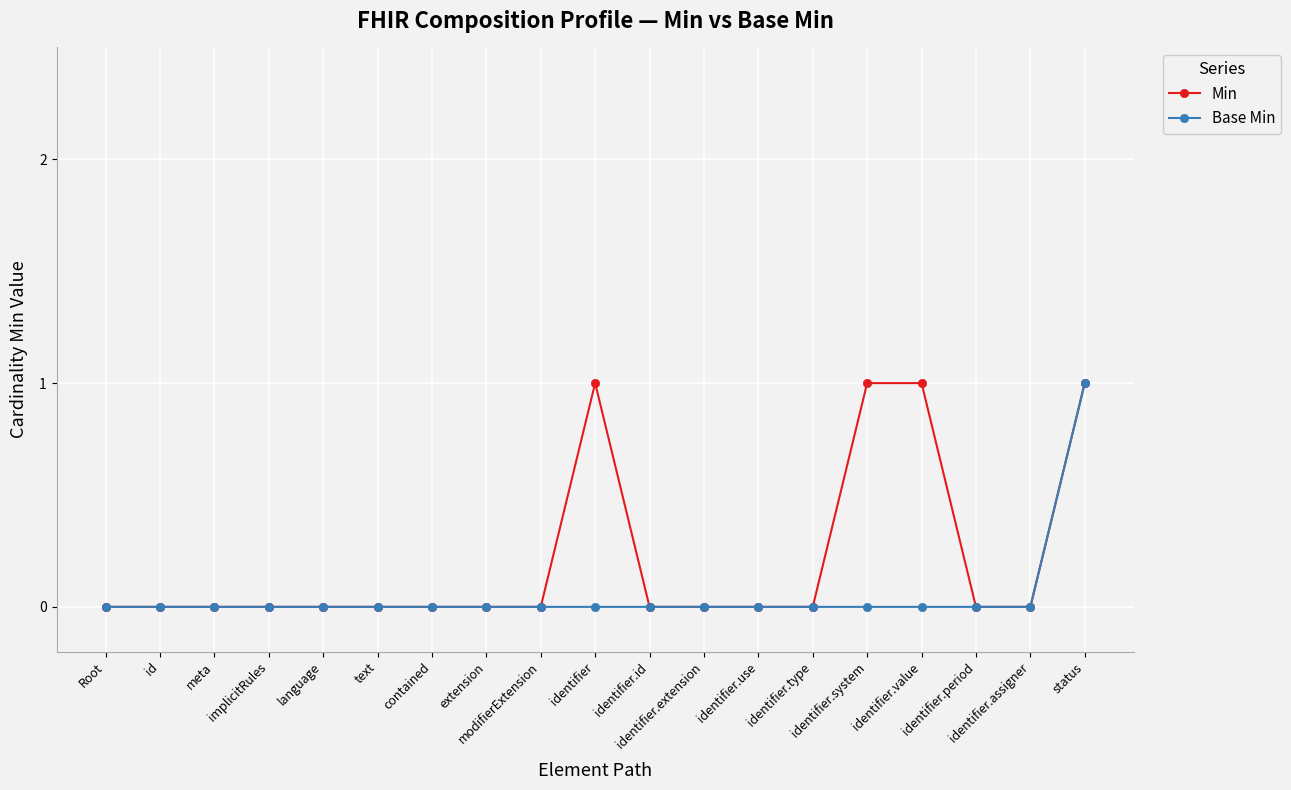

True or false: Min has more than 0 interior local peaks.

True